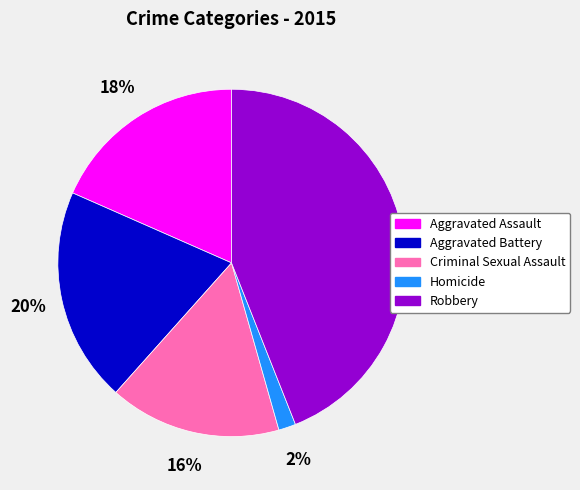

What percentage is the Criminal Sexual Assault slice, to the nearest percent?

16%